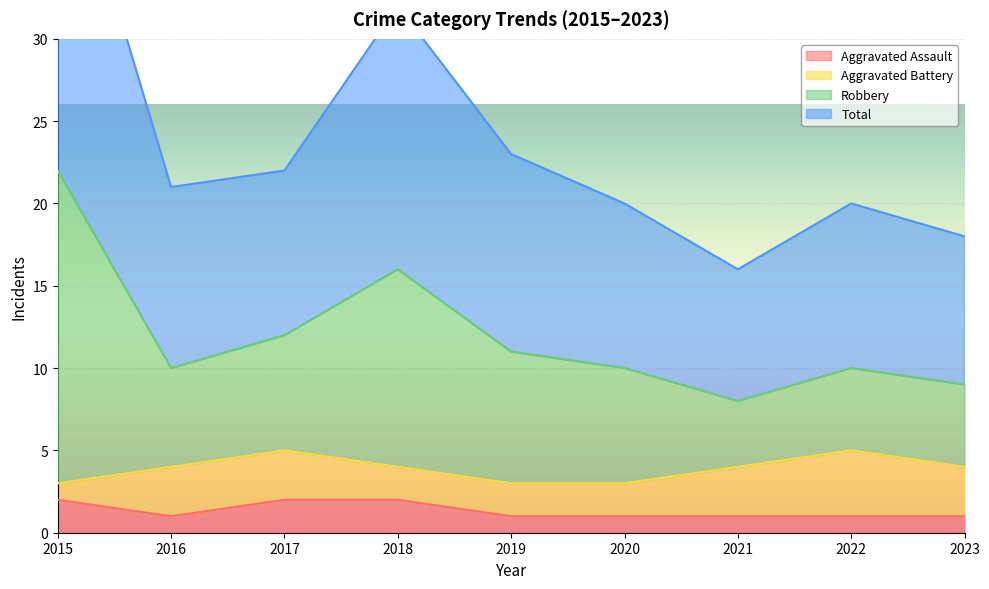

What is the value of the Aggravated Assault point at the 7th from the left?

1